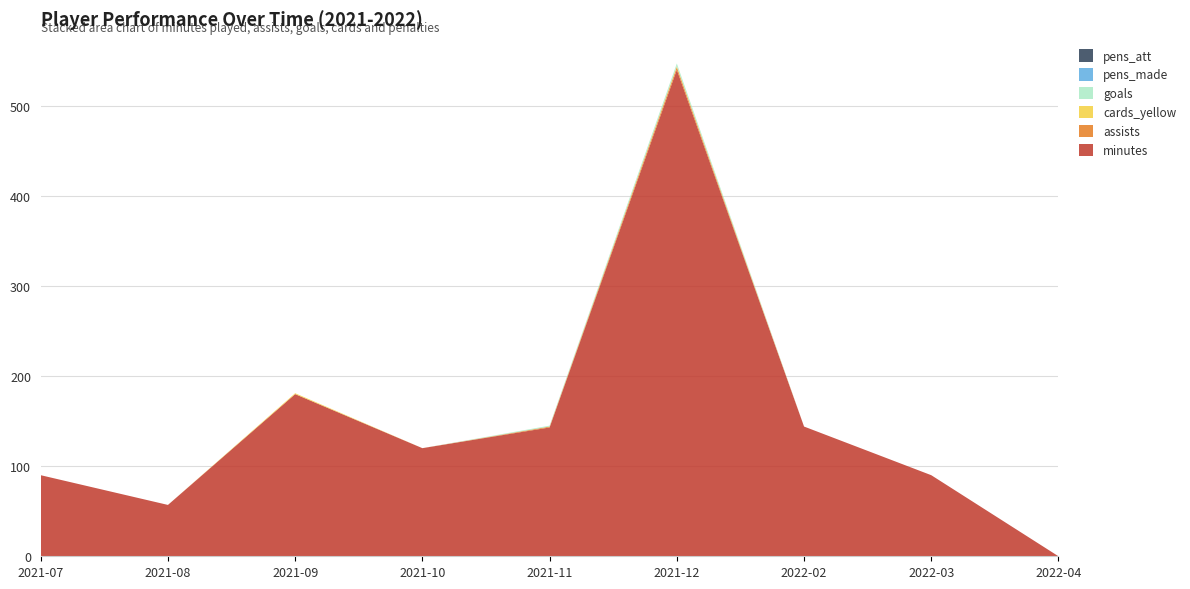

Reading left to right, transcribe all the data shown in this chart.

minutes: 90	57	180	120	143	540	144	90	0
assists: 0	0	0	0	1	3	0	0	0
cards_yellow: 0	0	1	0	0	1	0	0	0
goals: 0	0	0	0	1	3	0	0	0
pens_made: 0	0	0	0	0	0	0	0	0
pens_att: 0	0	0	0	0	0	0	0	0